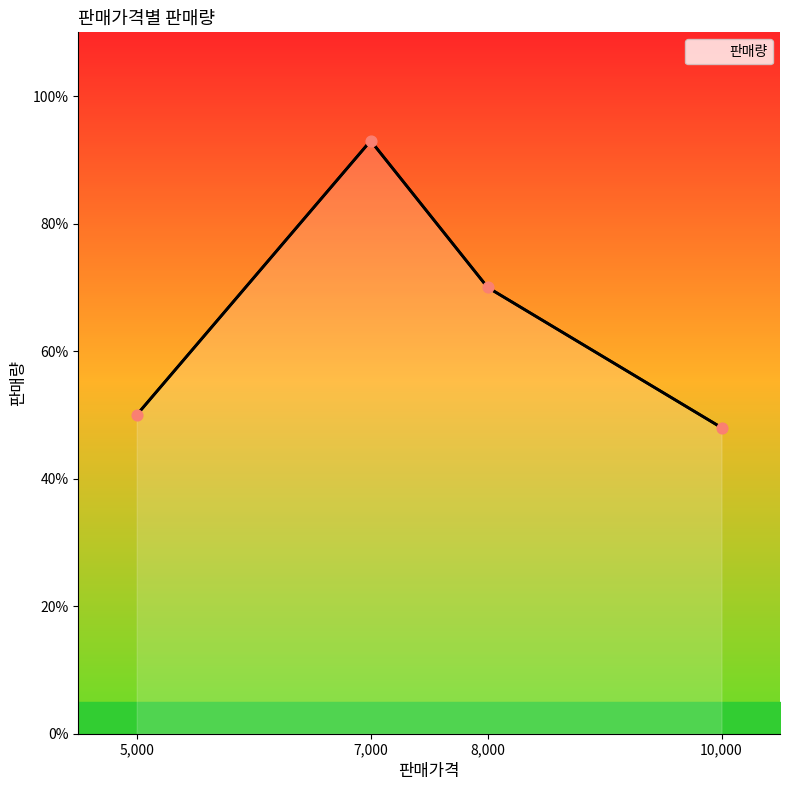

What is the ratio of the value at 10,000 to the value at 5,000?

1.0